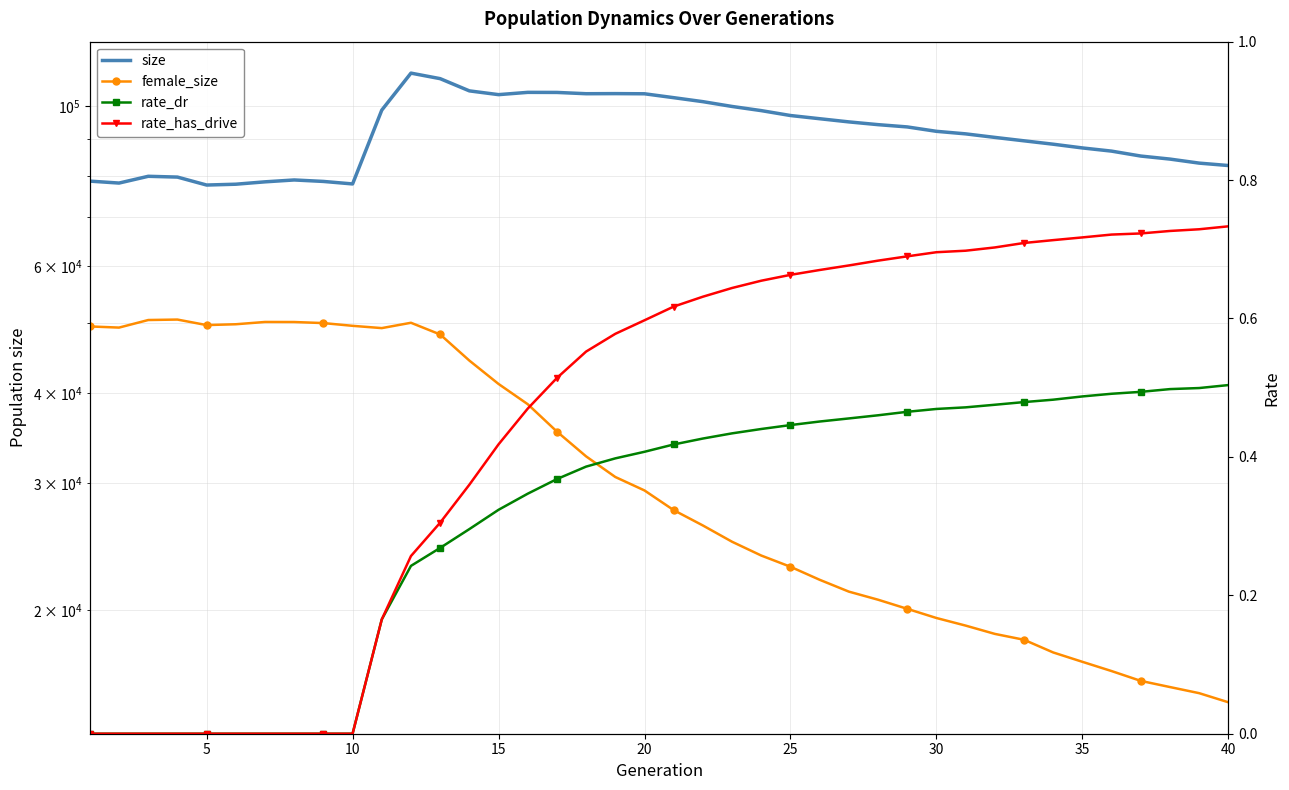

What is the difference between the maximum and second lowest values in the female_size series?

35203.0